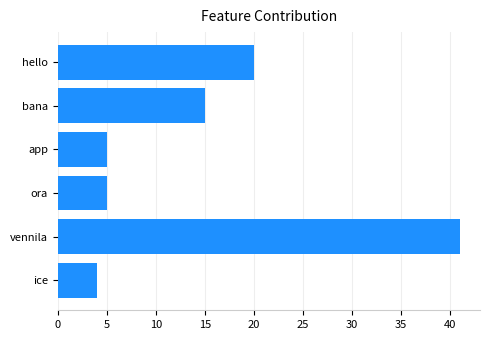

What is the sum of the values at app and ora?

10